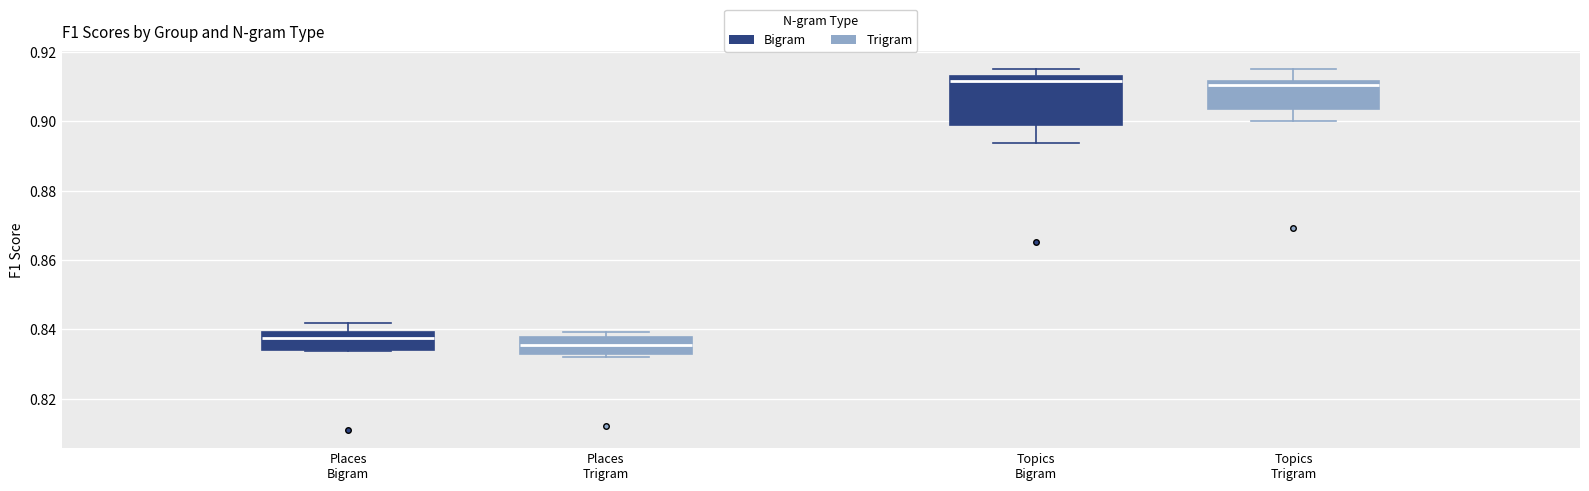

Which box has the lowest median line?

Places Trigram